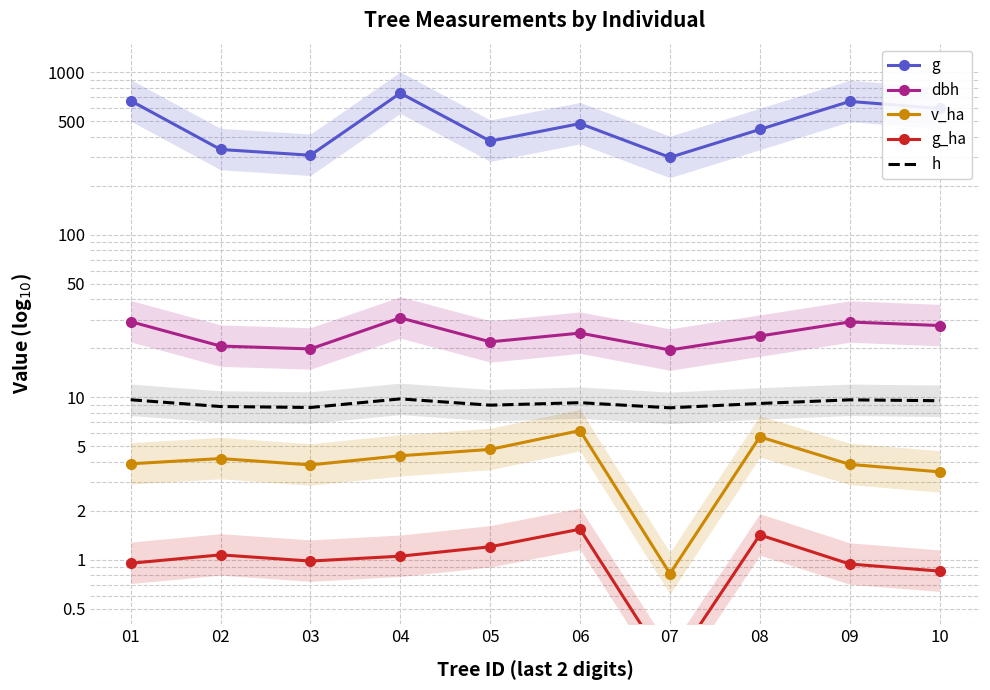

What is the value of the h point at the 3rd from the left?

8.6